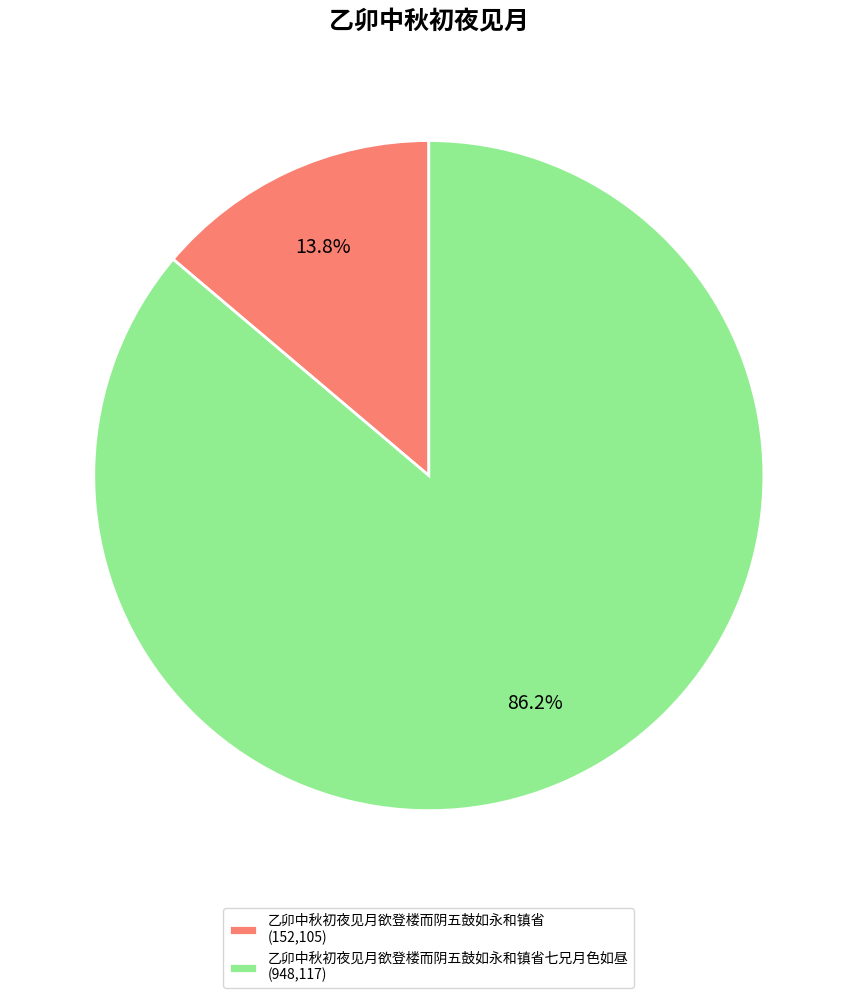

Rank the categories by value from lowest to highest.

乙卯中秋初夜见月欲登楼而阴五鼓如永和镇省 (152,105), 乙卯中秋初夜见月欲登楼而阴五鼓如永和镇省七兄月色如昼 (948,117)